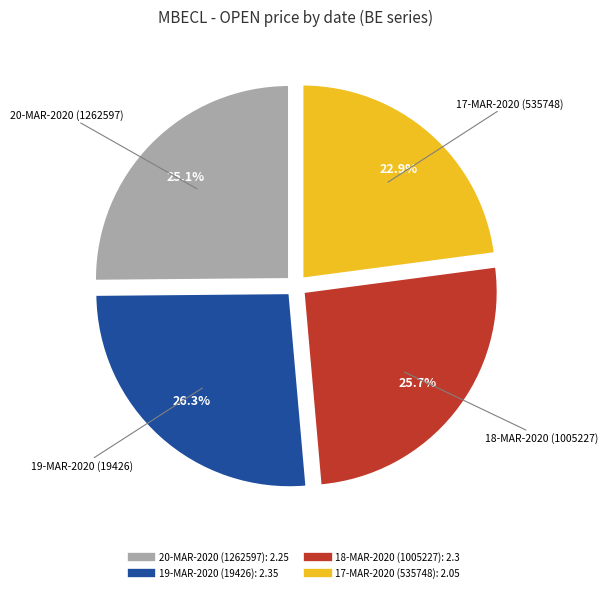

The 18-MAR-2020 (1005227) slice represents 26% of the pie. True or false?

True